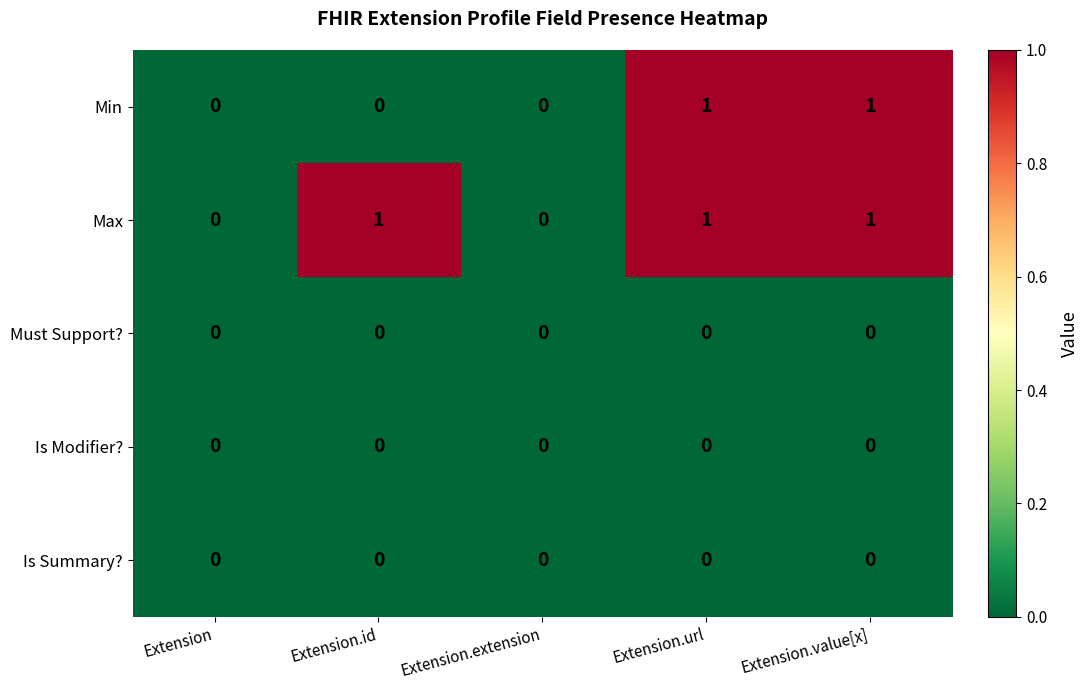

Is the value of Max at Extension.id greater than the value of Must Support? at Extension?

Yes